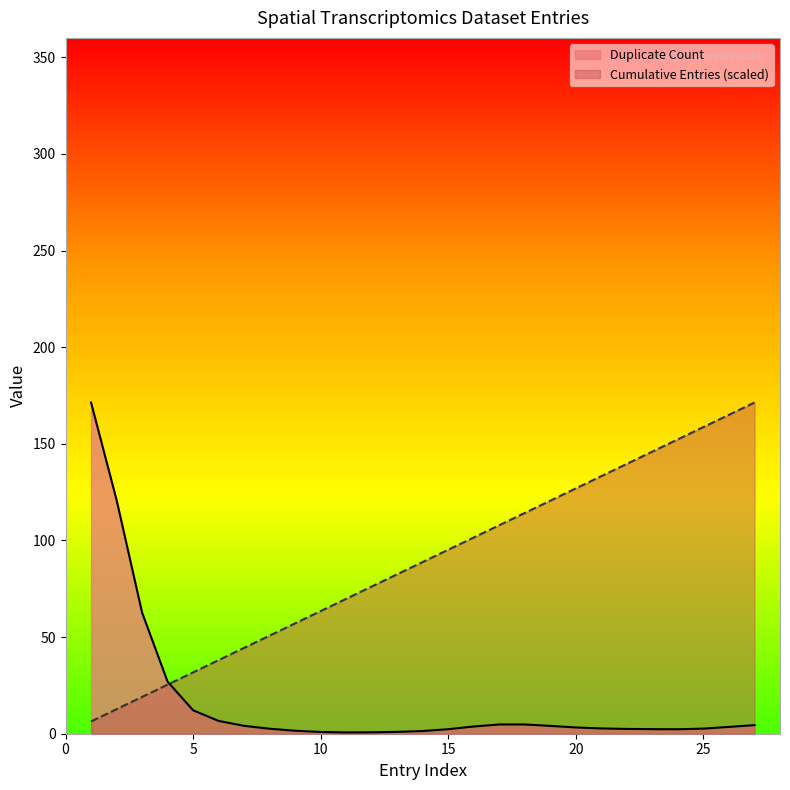

What is the maximum value shown in the chart?

171.4